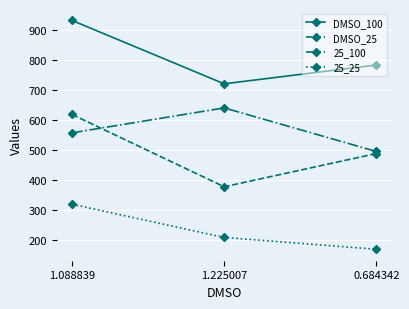

Rank the series by their maximum value, from highest to lowest.

DMSO_100, 25_100, DMSO_25, 25_25